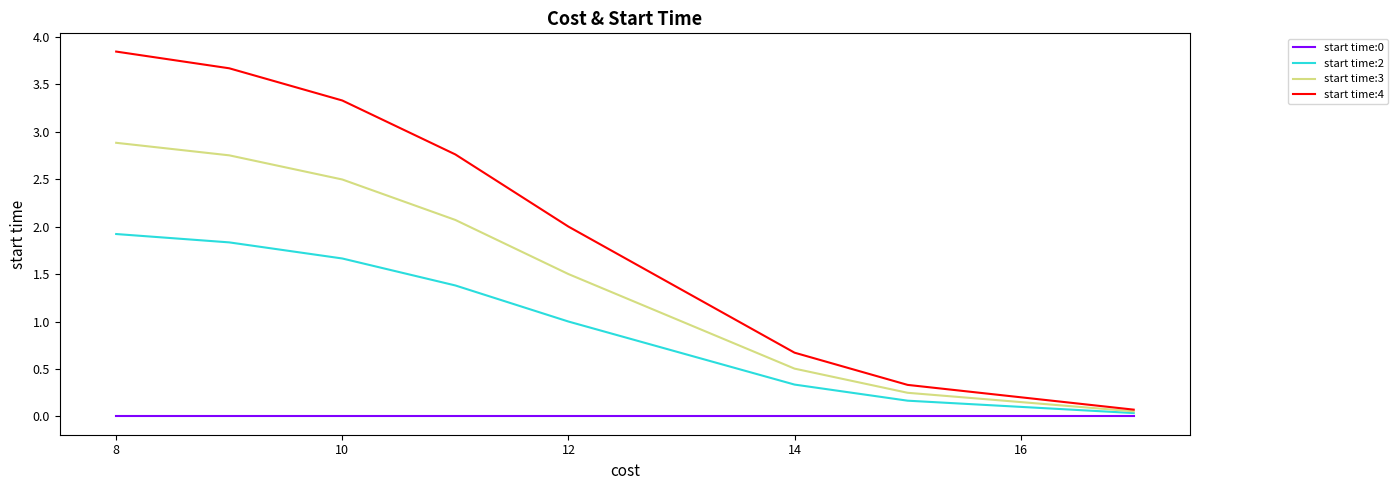

Which series has the largest range (max minus min)?

start time:4